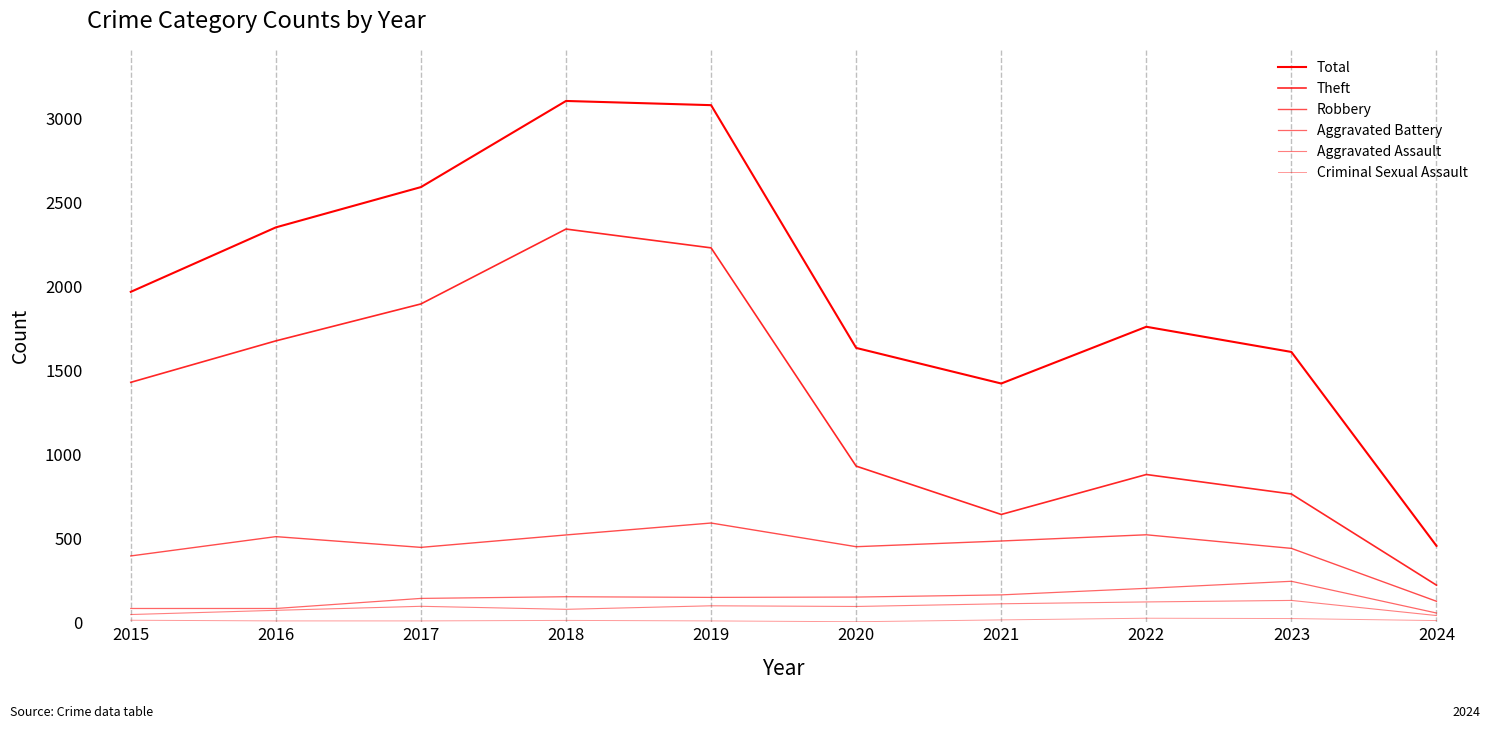

At which category does Theft reach its first local peak?

2018